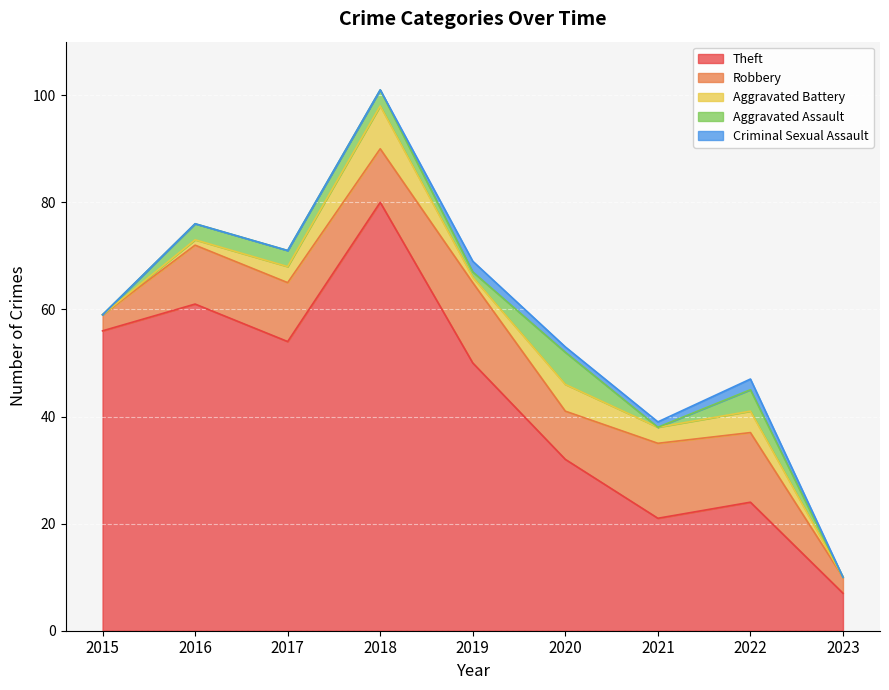

At which category is the sum across all series the highest?

2018